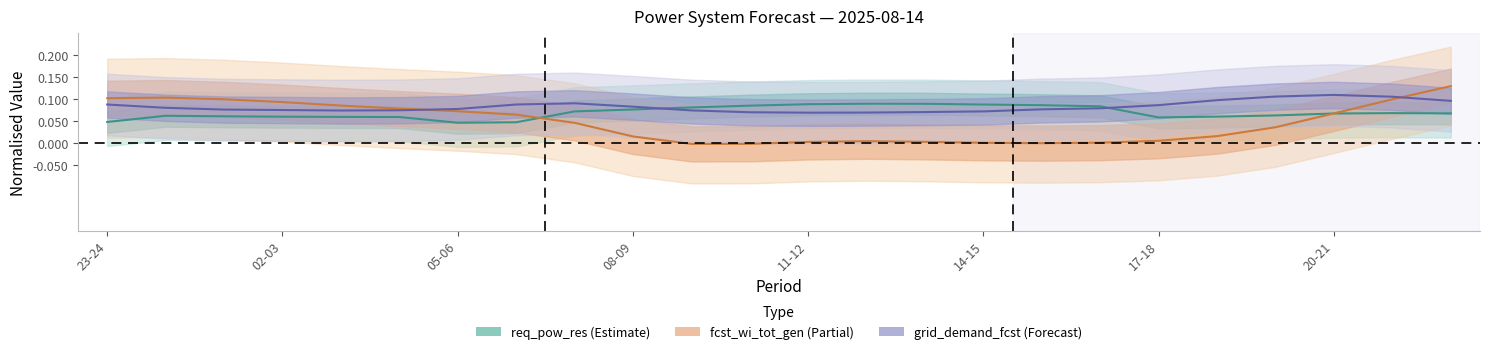

Is it true that req_pow_res equals 0.1 at 11-12?

True